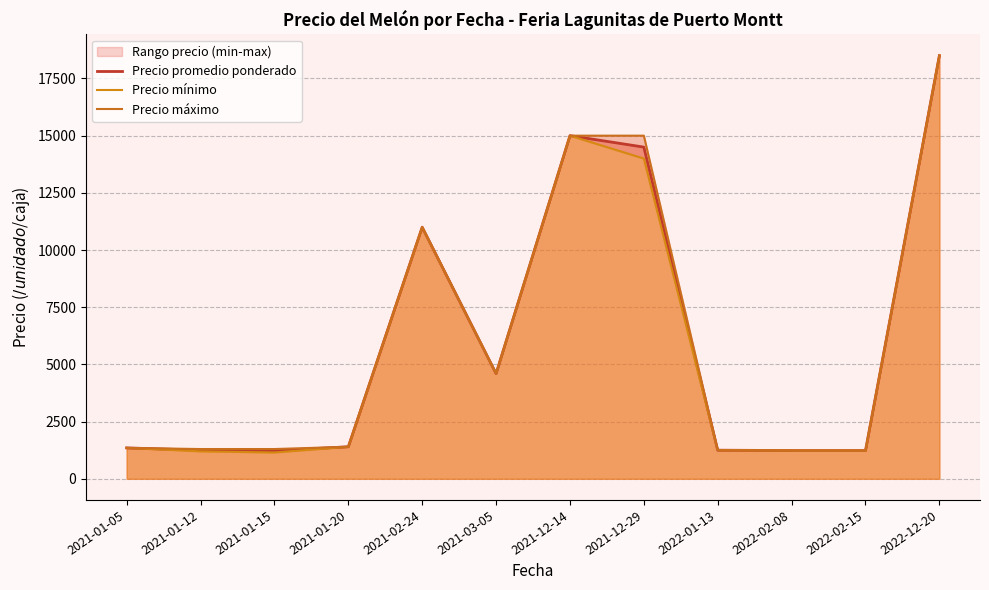

How many lines are shown in the chart?

3